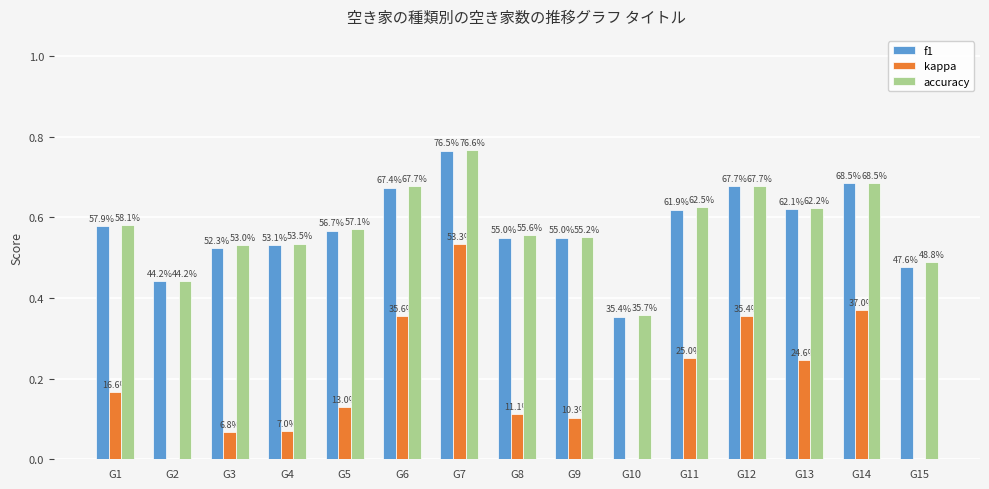

Count the accuracy values in the range 0 to 1.

15